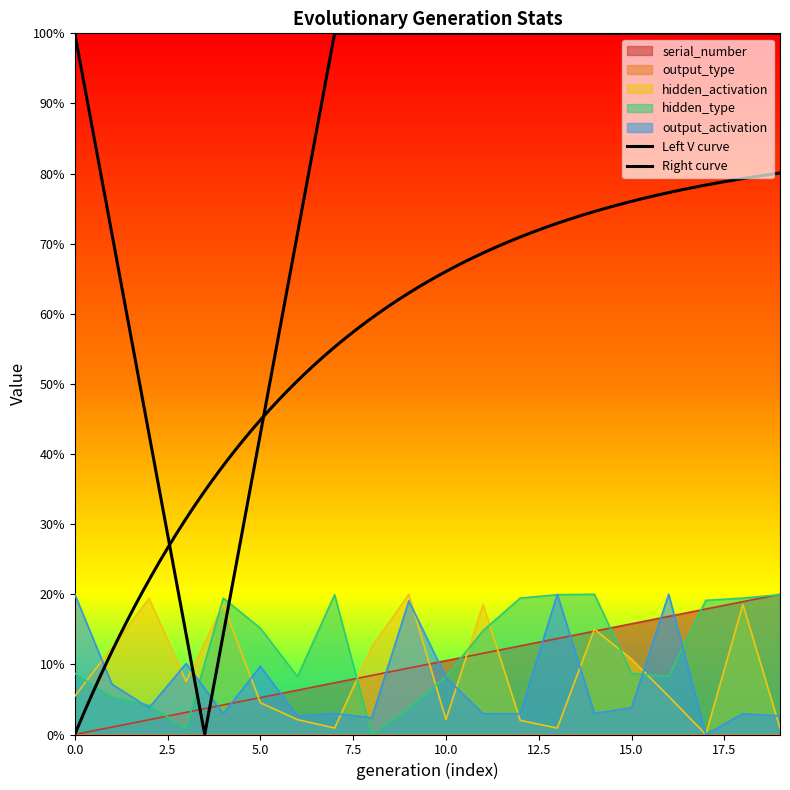

In output_activation, how many points are lower than both neighbors (excluding endpoints)?

6